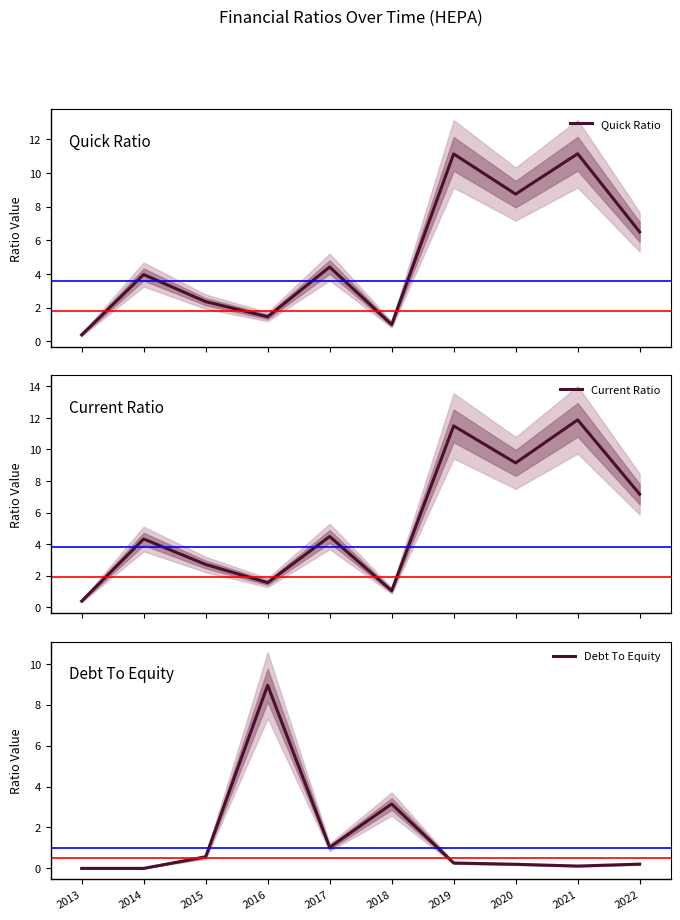

At which category is the sum across all series the highest?

2021